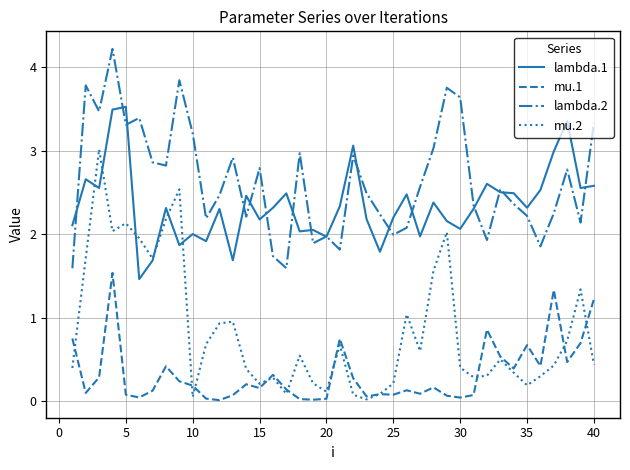

Rank the series by their maximum value, from lowest to highest.

mu.1, mu.2, lambda.1, lambda.2